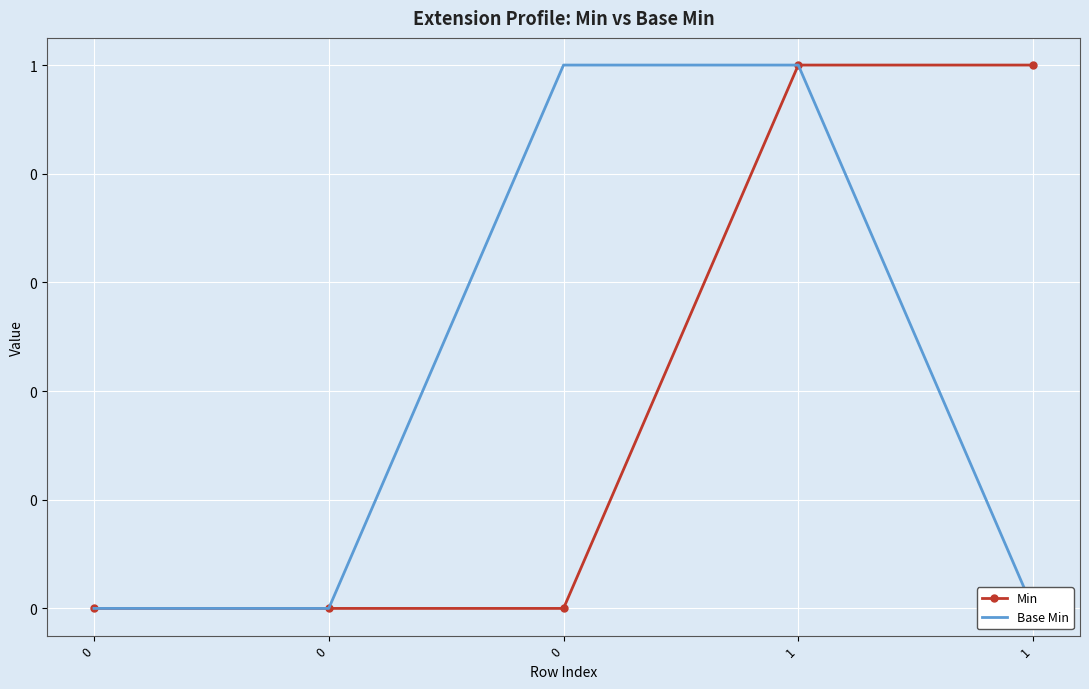

What is the maximum value for Base Min?

1